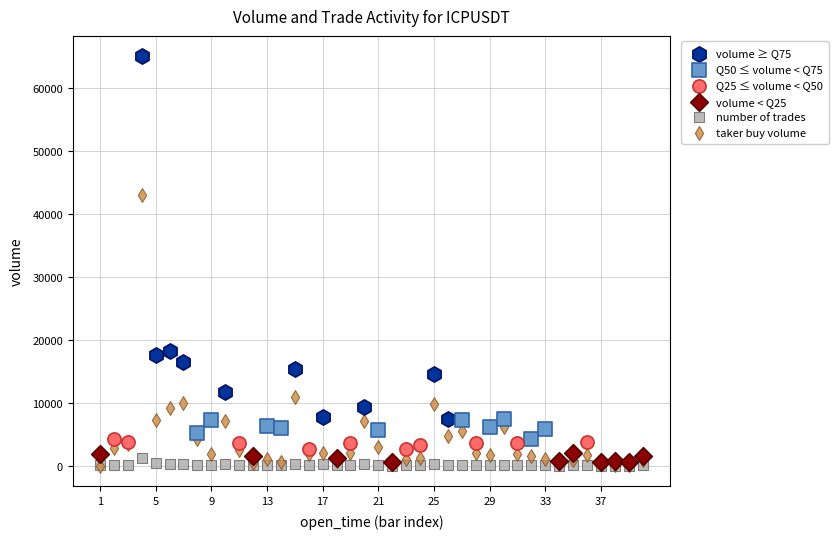

What are all the series names shown in the legend?

volume ≥ Q75, Q50 ≤ volume < Q75, Q25 ≤ volume < Q50, volume < Q25, number of trades, taker buy volume